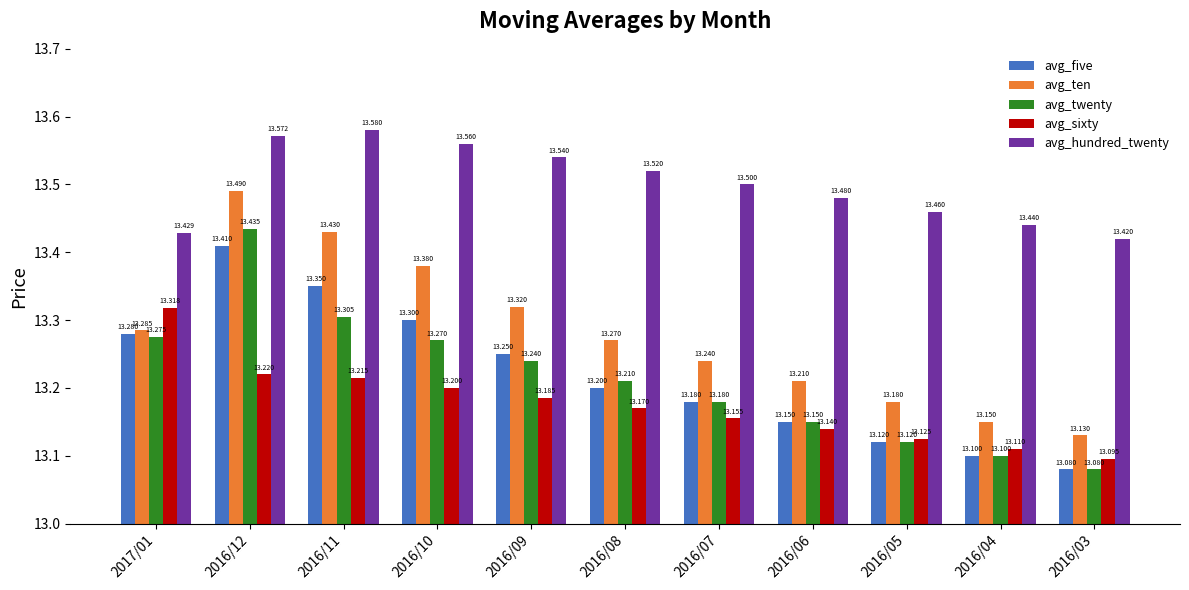

What position from the right is 2016/05?

3